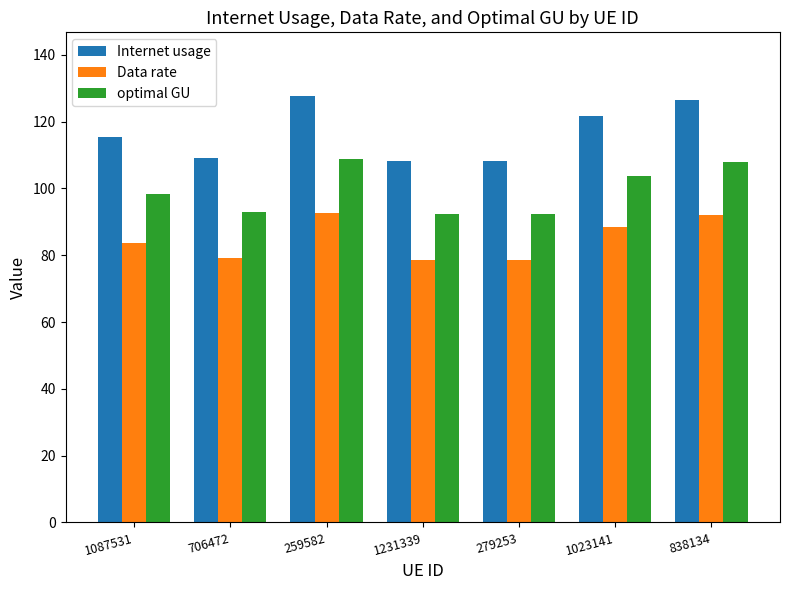

What is the label of the 2nd bar from the left?

706472